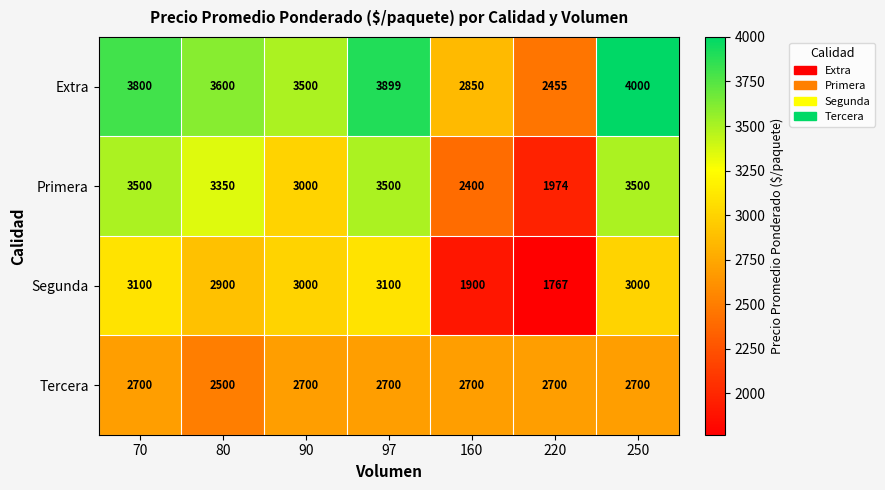

Rank the series at 80 from highest to lowest value.

Extra, Primera, Segunda, Tercera